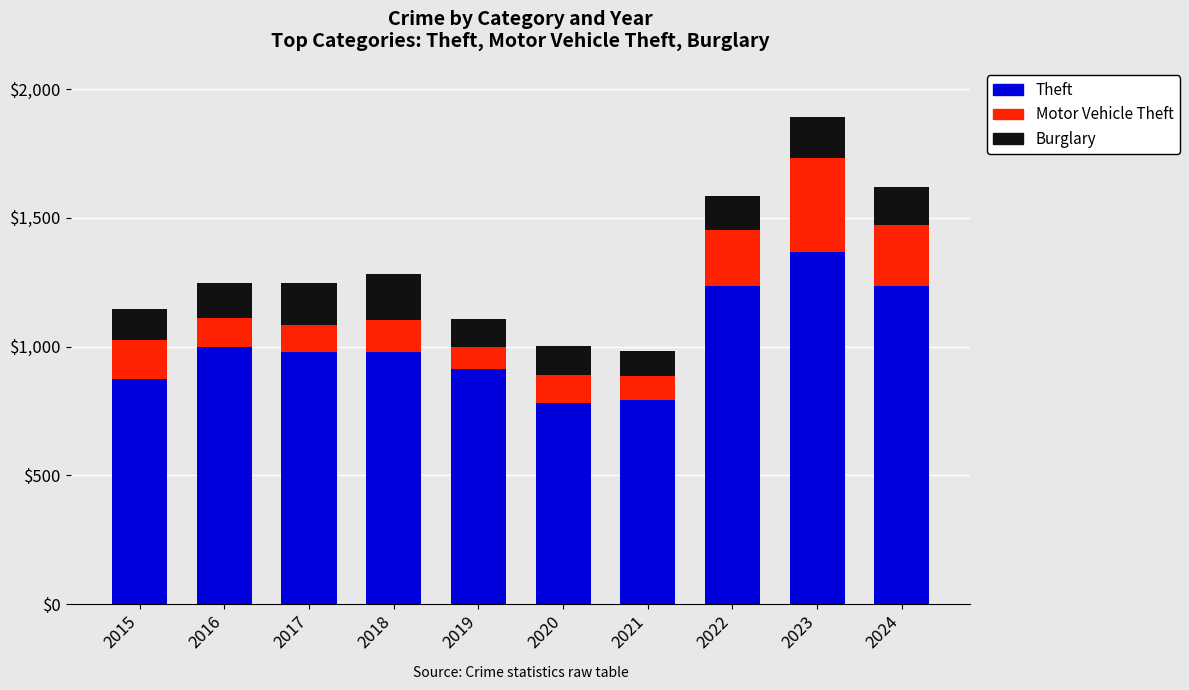

At which label does Theft first exceed 979?

2016